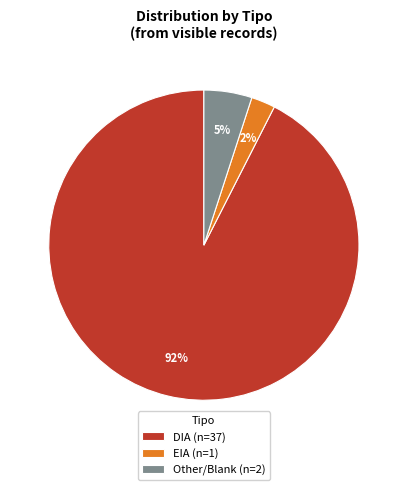

To the nearest percent, what is the combined percentage of EIA (n=1) and Other/Blank (n=2)?

8%